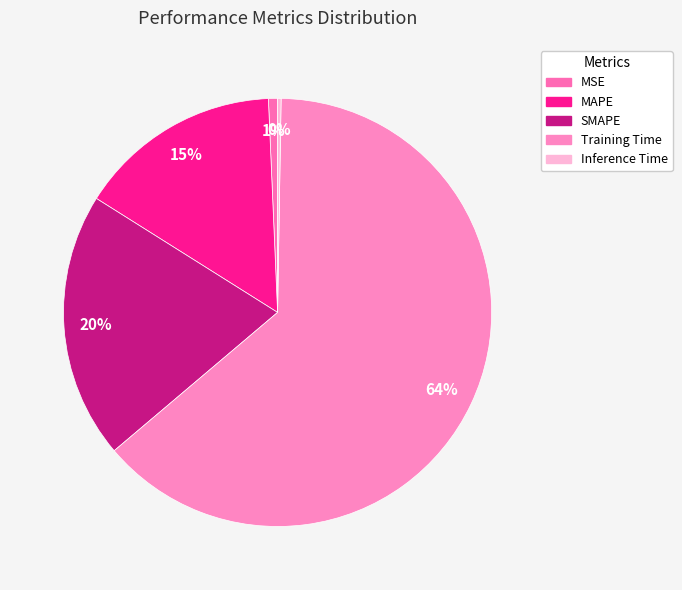

What percentage is the MAPE slice, to the nearest percent?

15%